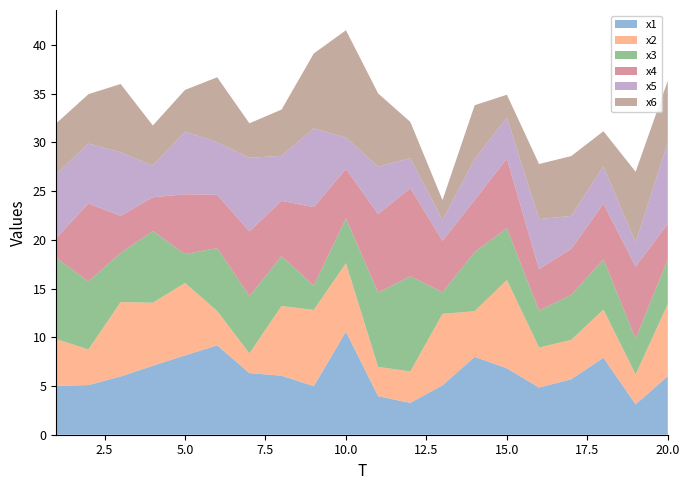

Reading left to right, list all the values displayed in this chart.

x1: 5.0	5.1	6.0	7.1	8.1	9.2	6.3	6.1	5.0	10.6	4.0	3.3	5.1	8.0	6.8	4.8	5.7	7.9	3.1	6.0
x2: 4.8	3.7	7.6	6.5	7.4	3.5	2.0	7.2	7.8	7.0	3.0	3.2	7.3	4.7	9.1	4.1	4.0	4.9	3.1	7.4
x3: 8.4	7.0	5.0	7.4	3.0	6.5	5.9	5.1	2.5	4.6	7.6	9.8	2.2	6.1	5.3	3.8	4.6	5.2	3.7	4.6
x4: 2.0	8.0	3.8	3.5	6.1	5.5	6.7	5.7	8.1	5.1	8.1	9.1	5.3	5.3	7.2	4.3	4.7	5.7	7.4	3.7
x5: 6.5	6.1	6.5	3.2	6.4	5.4	7.5	4.6	8.1	3.2	4.9	3.1	2.1	4.2	4.2	5.1	3.4	3.8	2.5	8.4
x6: 5.2	5.1	7.0	4.1	4.3	6.7	3.5	4.7	7.7	11.0	7.5	3.7	2.1	5.5	2.3	5.7	6.1	3.6	7.2	6.3